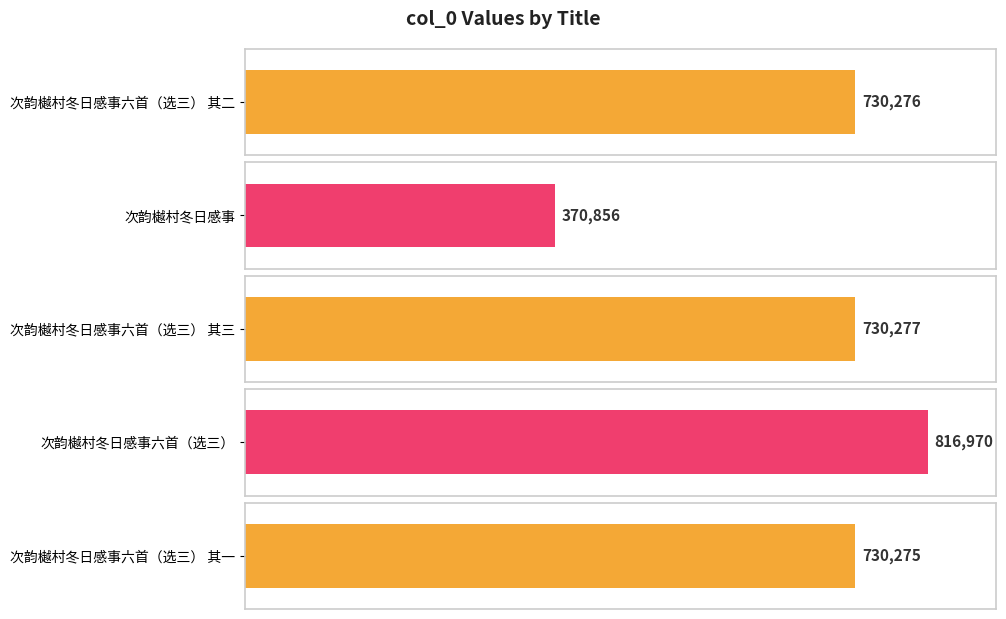

What is the difference between the maximum and second lowest values?

86695